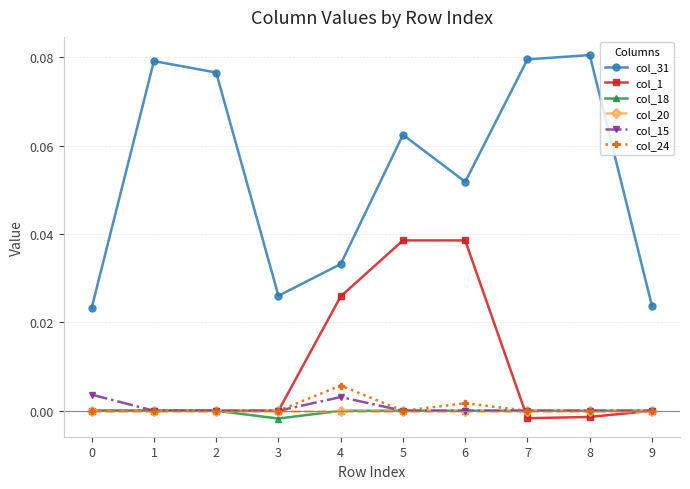

Is the value of col_24 at 9 greater than the value of col_31 at 0?

No